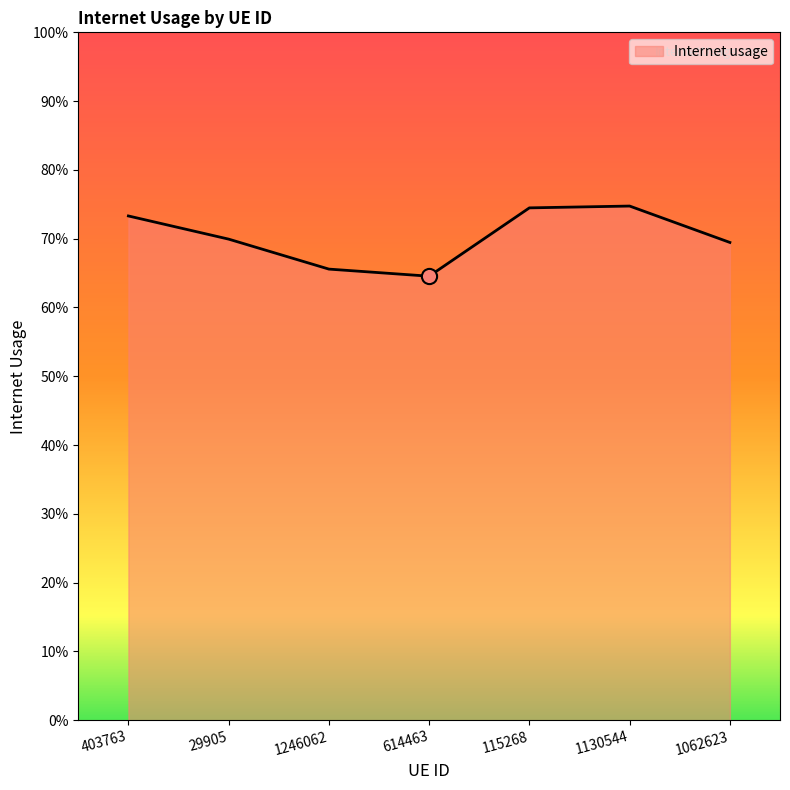

What is the change in value from 614463 to 1130544?

+0.1